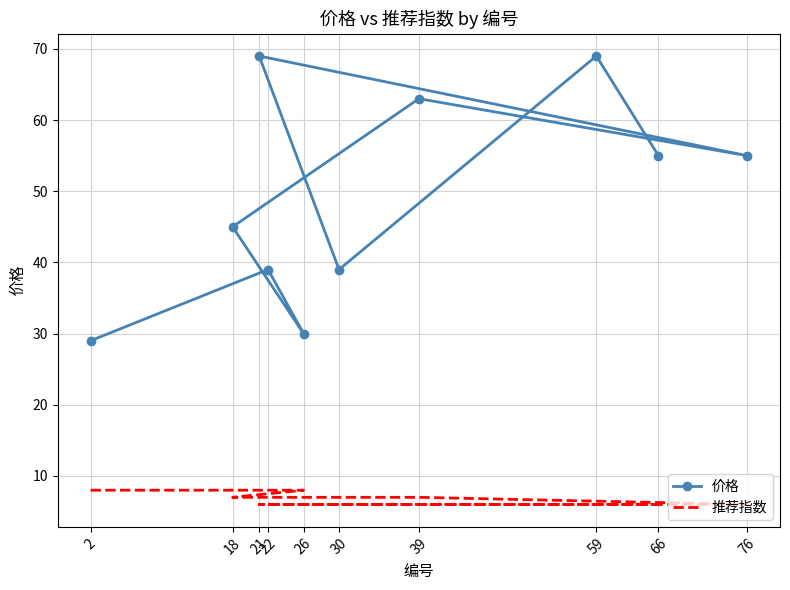

Rank the series by their maximum value, from highest to lowest.

价格, 推荐指数